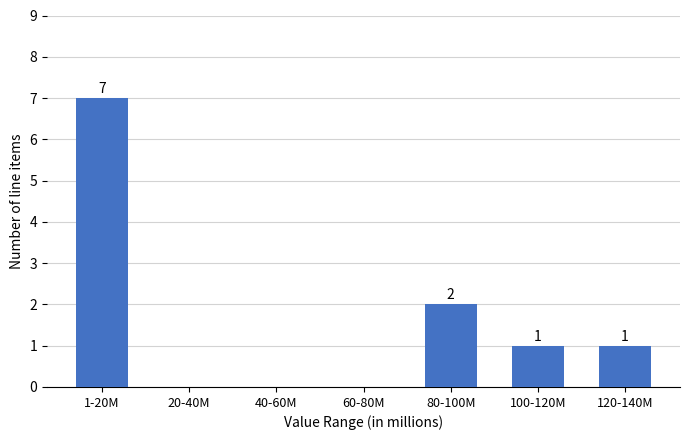

Reading left to right, what are all the values shown in this chart?

1-20M=7	20-40M=0	40-60M=0	60-80M=0	80-100M=2	100-120M=1	120-140M=1